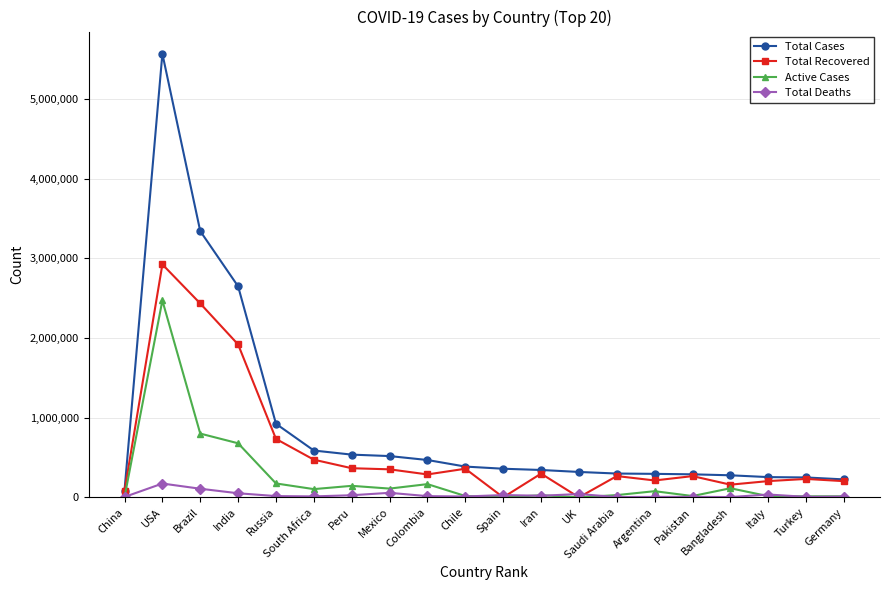

How many values in the Total Deaths series are below 15685?

10